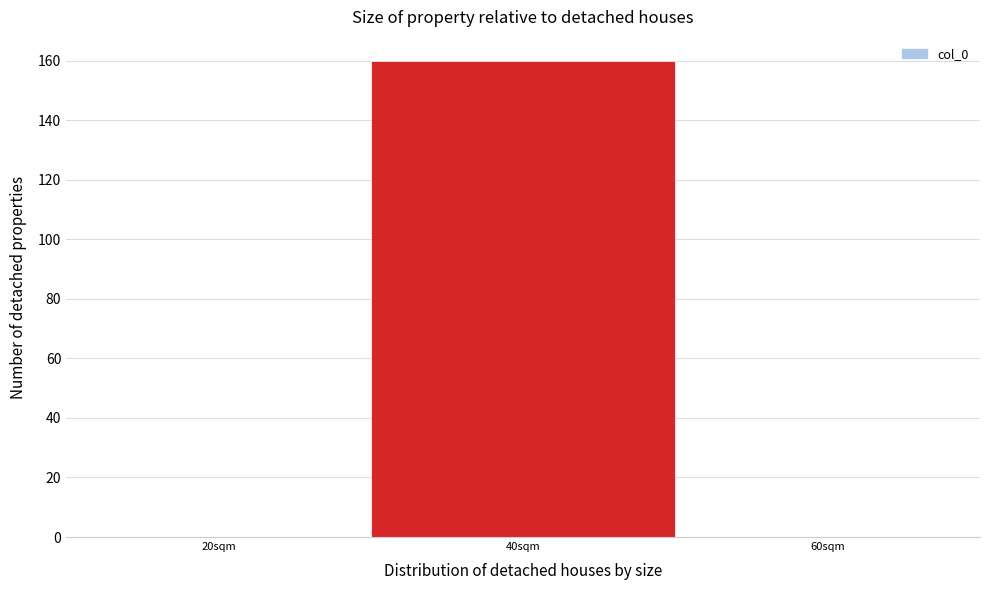

Reading left to right, what are all the values shown in this chart?

20sqm=0	40sqm=160	60sqm=0